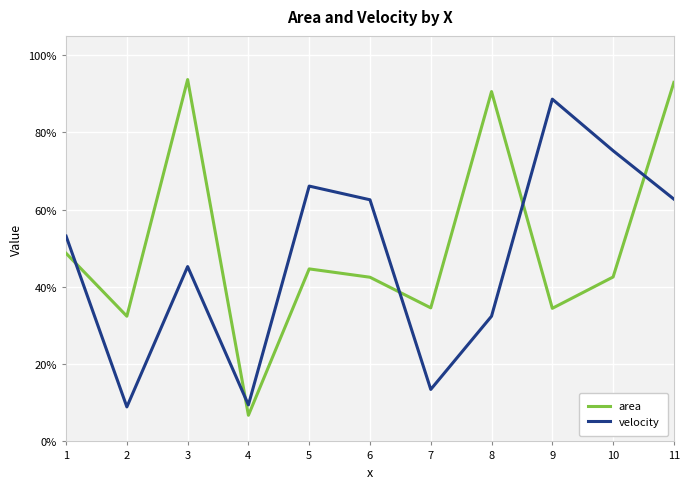

Which series has the widest spread of values?

area